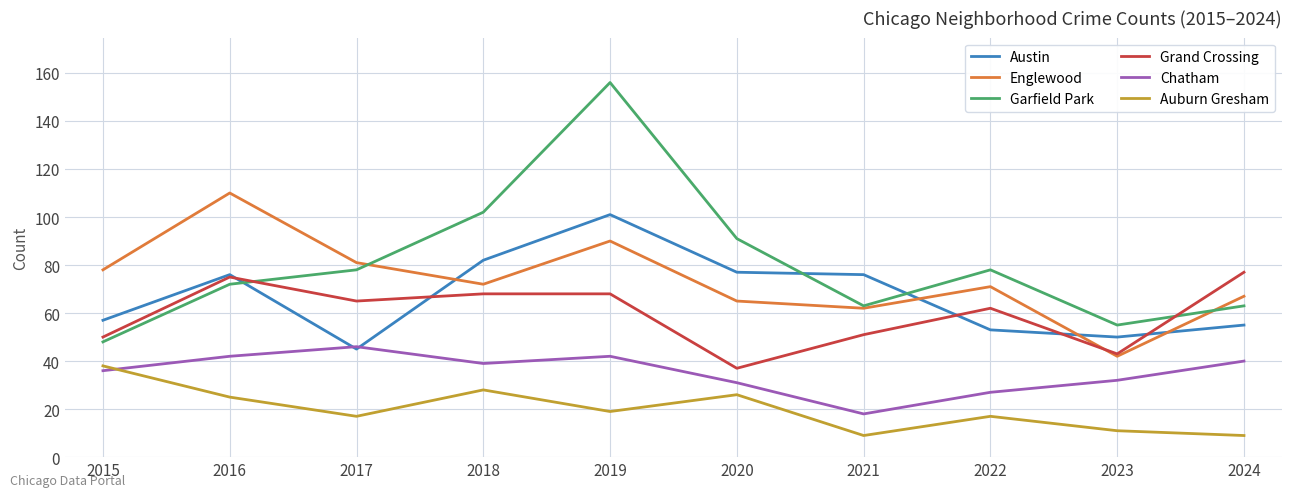

Which series has the largest range (max minus min)?

Garfield Park